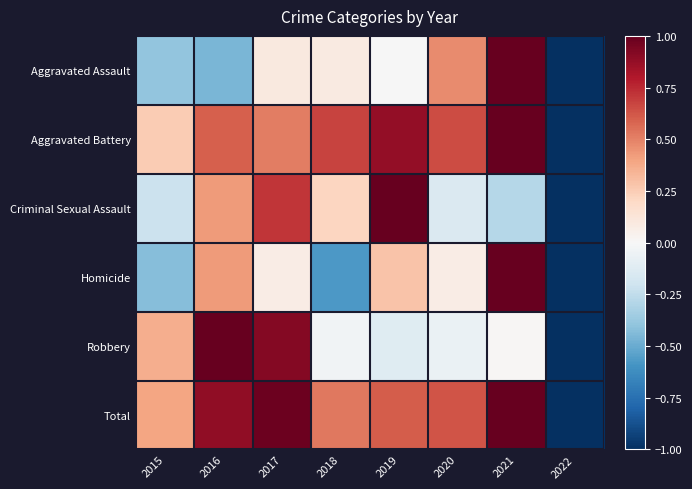

Rank the series by their maximum value, from highest to lowest.

Aggravated Assault, Aggravated Battery, Criminal Sexual Assault, Homicide, Robbery, Total